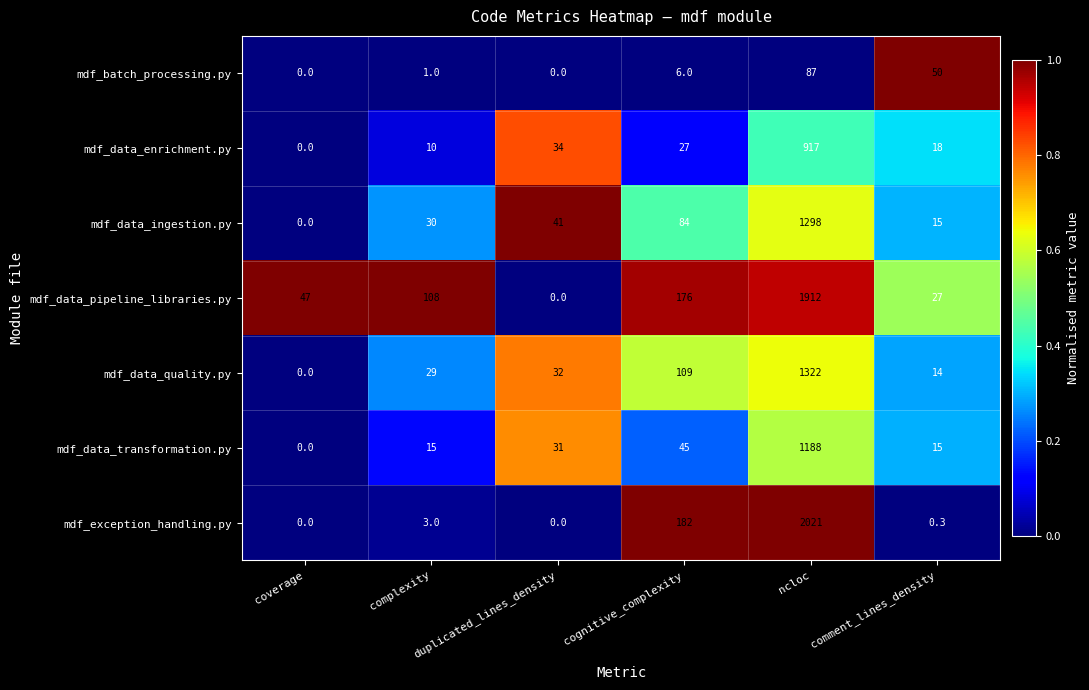

What is the total value across all series at duplicated_lines_density?

138.0